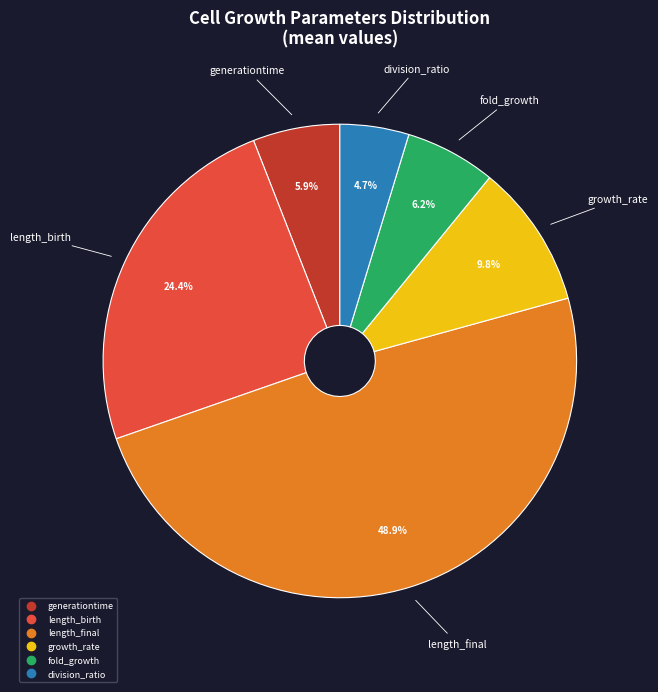

Which slice is the largest?

length_final